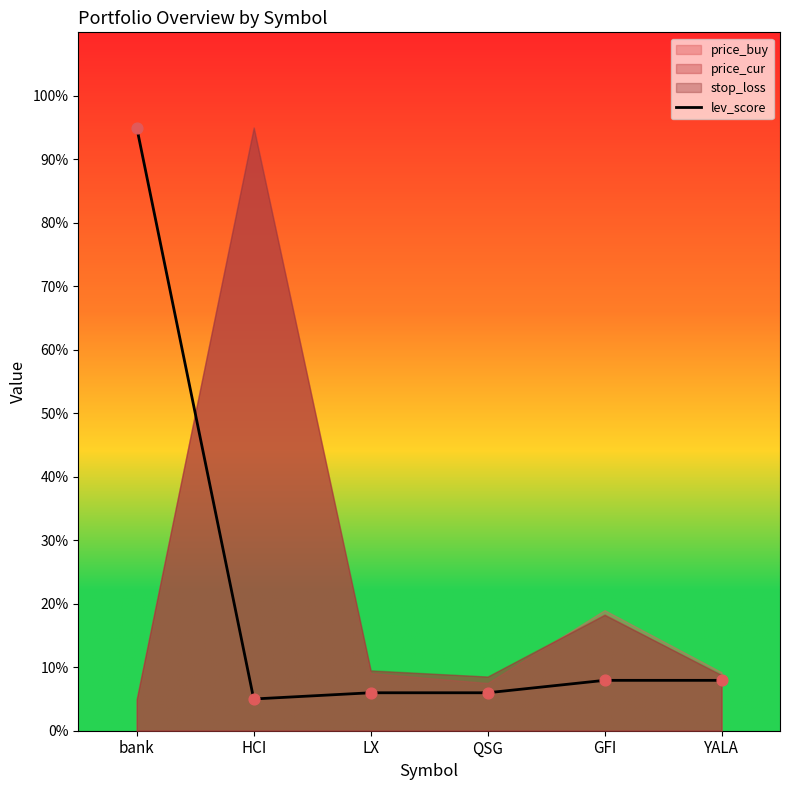

Which has a higher value, YALA or HCI?

YALA